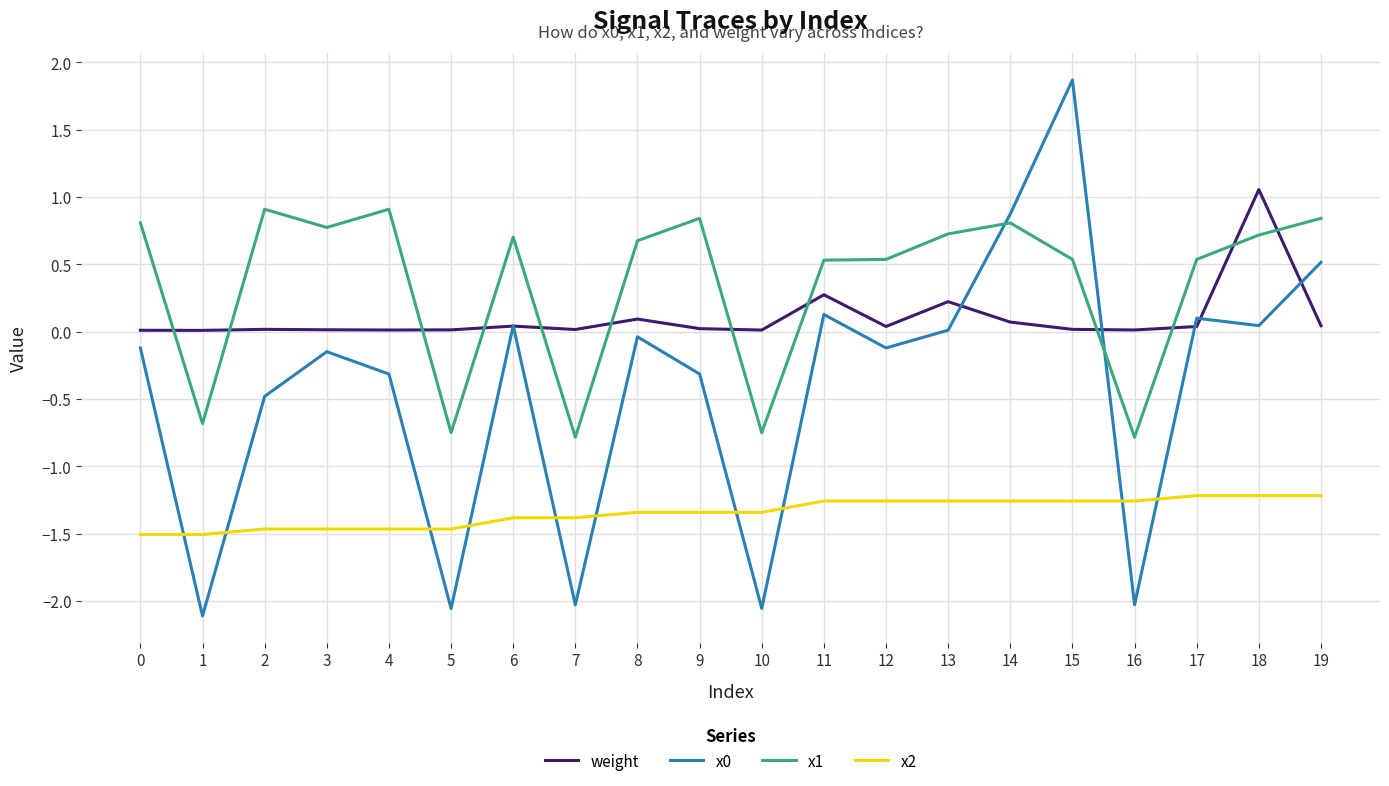

In x0, how many points are lower than both neighbors (excluding endpoints)?

7